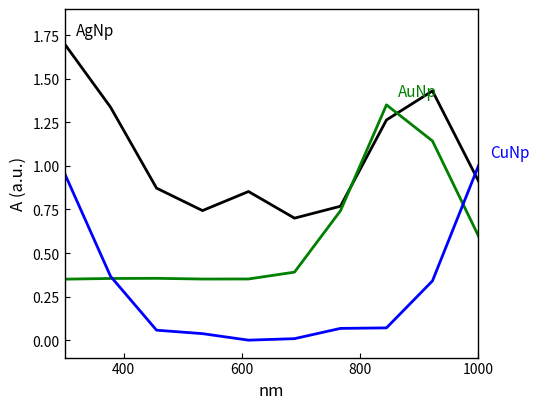

What is the maximum value shown in the chart?

1.7